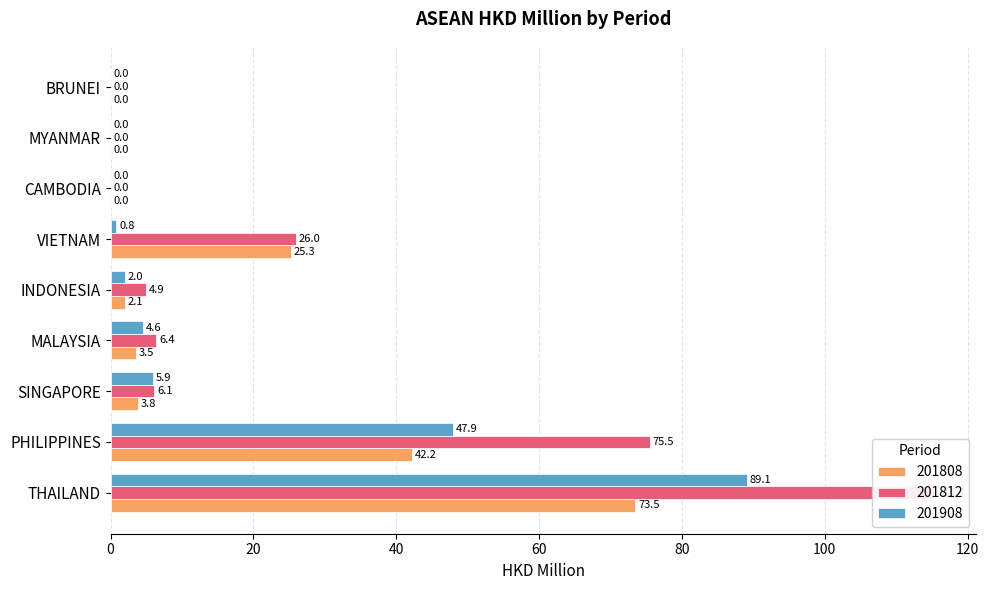

What is the highest value of the 201808 series?

73.5